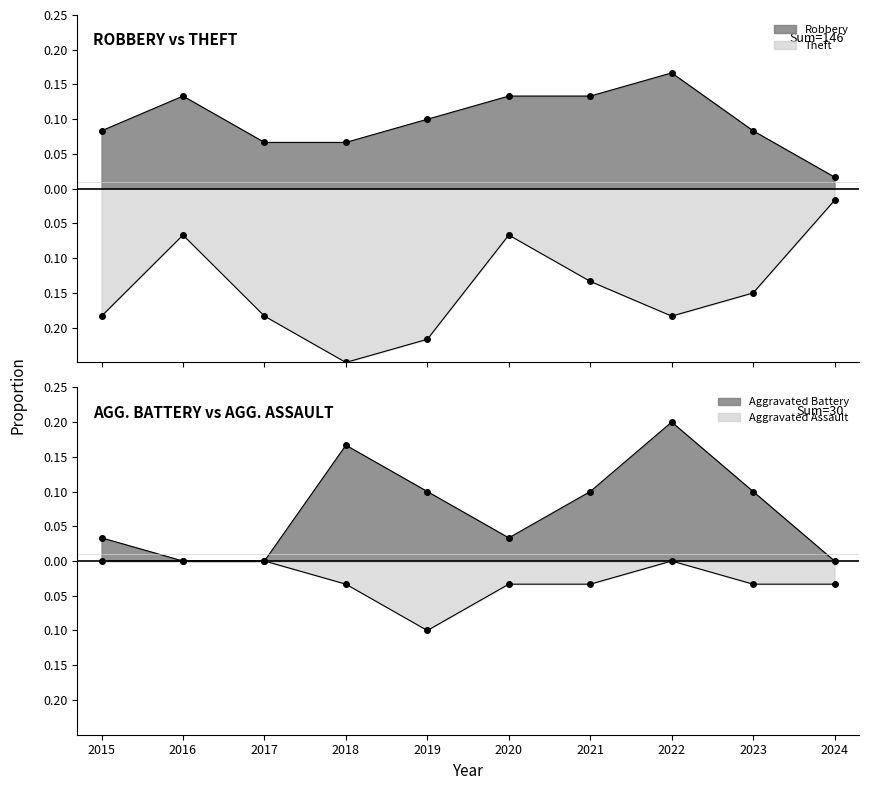

At 2024, list the series in order from smallest to largest.

Aggravated Assault, Theft, Aggravated Battery, Robbery